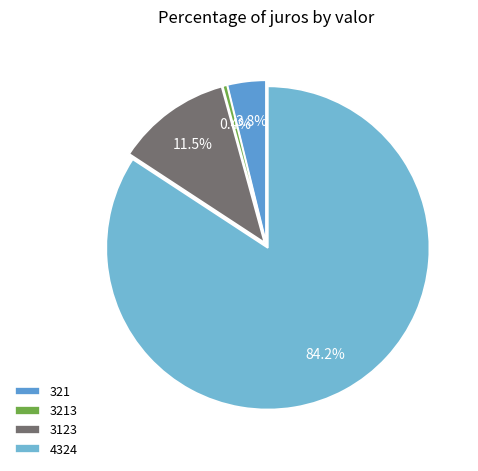

The 4324 slice represents 96% of the pie. True or false?

False